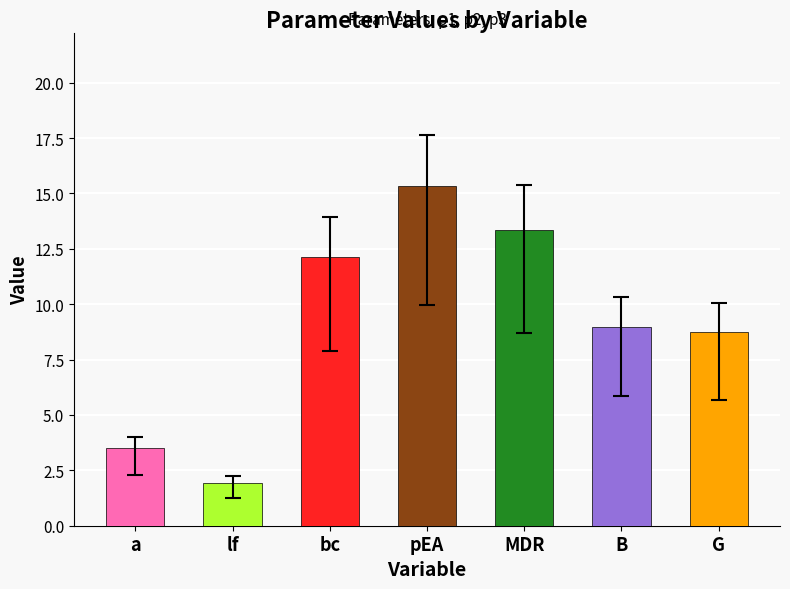

What is the sum of all values?

64.0